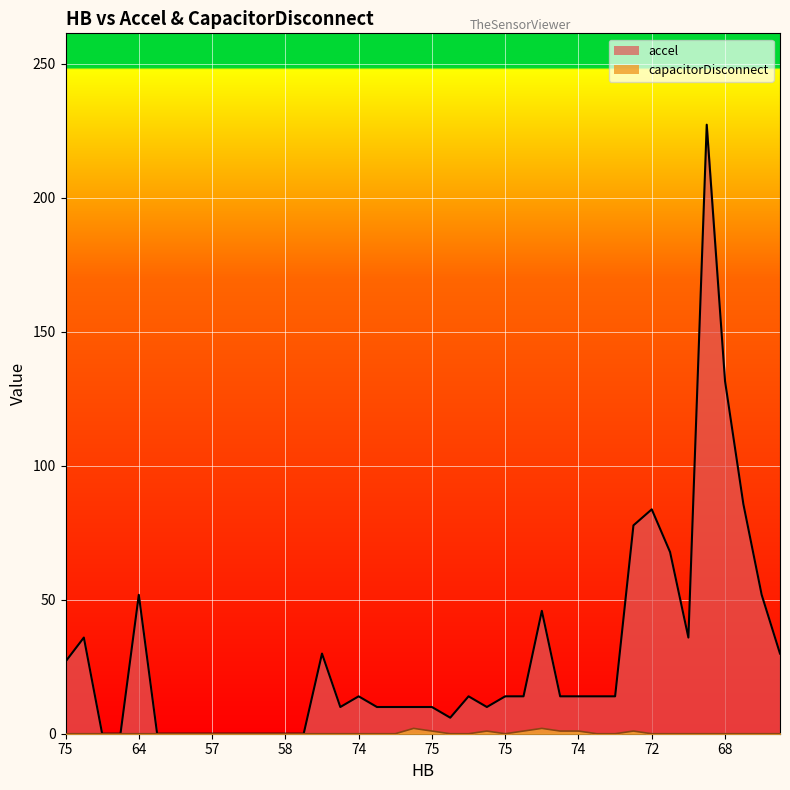

True or false: capacitorDisconnect and accel intersect in this chart.

False